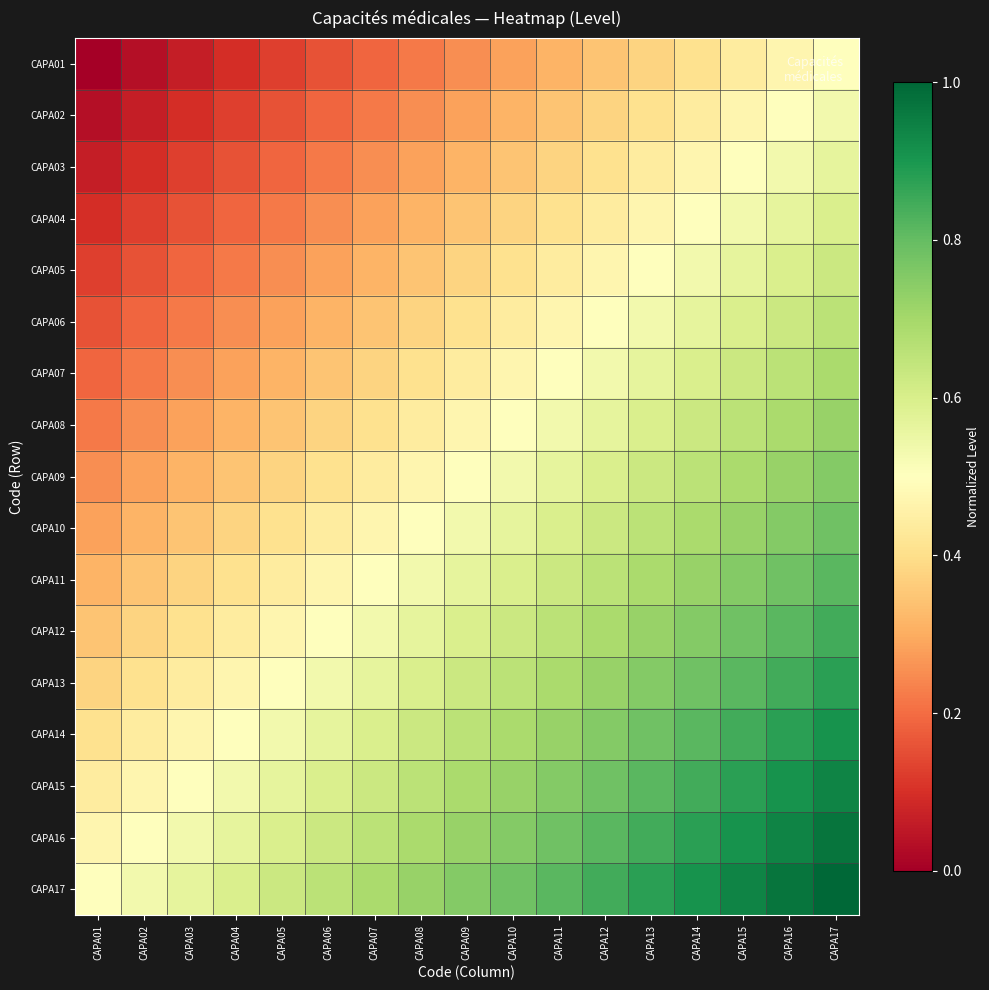

Reading left to right, extract all data points from this chart.

CAPA01: CAPA01=0.0	CAPA02=0.0	CAPA03=0.1	CAPA04=0.1	CAPA05=0.1	CAPA06=0.2	CAPA07=0.2	CAPA08=0.2	CAPA09=0.2	CAPA10=0.3	CAPA11=0.3	CAPA12=0.3	CAPA13=0.4	CAPA14=0.4	CAPA15=0.4	CAPA16=0.5	CAPA17=0.5
CAPA02: CAPA01=0.0	CAPA02=0.1	CAPA03=0.1	CAPA04=0.1	CAPA05=0.2	CAPA06=0.2	CAPA07=0.2	CAPA08=0.2	CAPA09=0.3	CAPA10=0.3	CAPA11=0.3	CAPA12=0.4	CAPA13=0.4	CAPA14=0.4	CAPA15=0.5	CAPA16=0.5	CAPA17=0.5
CAPA03: CAPA01=0.1	CAPA02=0.1	CAPA03=0.1	CAPA04=0.2	CAPA05=0.2	CAPA06=0.2	CAPA07=0.2	CAPA08=0.3	CAPA09=0.3	CAPA10=0.3	CAPA11=0.4	CAPA12=0.4	CAPA13=0.4	CAPA14=0.5	CAPA15=0.5	CAPA16=0.5	CAPA17=0.6
CAPA04: CAPA01=0.1	CAPA02=0.1	CAPA03=0.2	CAPA04=0.2	CAPA05=0.2	CAPA06=0.2	CAPA07=0.3	CAPA08=0.3	CAPA09=0.3	CAPA10=0.4	CAPA11=0.4	CAPA12=0.4	CAPA13=0.5	CAPA14=0.5	CAPA15=0.5	CAPA16=0.6	CAPA17=0.6
CAPA05: CAPA01=0.1	CAPA02=0.2	CAPA03=0.2	CAPA04=0.2	CAPA05=0.2	CAPA06=0.3	CAPA07=0.3	CAPA08=0.3	CAPA09=0.4	CAPA10=0.4	CAPA11=0.4	CAPA12=0.5	CAPA13=0.5	CAPA14=0.5	CAPA15=0.6	CAPA16=0.6	CAPA17=0.6
CAPA06: CAPA01=0.2	CAPA02=0.2	CAPA03=0.2	CAPA04=0.2	CAPA05=0.3	CAPA06=0.3	CAPA07=0.3	CAPA08=0.4	CAPA09=0.4	CAPA10=0.4	CAPA11=0.5	CAPA12=0.5	CAPA13=0.5	CAPA14=0.6	CAPA15=0.6	CAPA16=0.6	CAPA17=0.7
CAPA07: CAPA01=0.2	CAPA02=0.2	CAPA03=0.2	CAPA04=0.3	CAPA05=0.3	CAPA06=0.3	CAPA07=0.4	CAPA08=0.4	CAPA09=0.4	CAPA10=0.5	CAPA11=0.5	CAPA12=0.5	CAPA13=0.6	CAPA14=0.6	CAPA15=0.6	CAPA16=0.7	CAPA17=0.7
CAPA08: CAPA01=0.2	CAPA02=0.2	CAPA03=0.3	CAPA04=0.3	CAPA05=0.3	CAPA06=0.4	CAPA07=0.4	CAPA08=0.4	CAPA09=0.5	CAPA10=0.5	CAPA11=0.5	CAPA12=0.6	CAPA13=0.6	CAPA14=0.6	CAPA15=0.7	CAPA16=0.7	CAPA17=0.7
CAPA09: CAPA01=0.2	CAPA02=0.3	CAPA03=0.3	CAPA04=0.3	CAPA05=0.4	CAPA06=0.4	CAPA07=0.4	CAPA08=0.5	CAPA09=0.5	CAPA10=0.5	CAPA11=0.6	CAPA12=0.6	CAPA13=0.6	CAPA14=0.7	CAPA15=0.7	CAPA16=0.7	CAPA17=0.8
CAPA10: CAPA01=0.3	CAPA02=0.3	CAPA03=0.3	CAPA04=0.4	CAPA05=0.4	CAPA06=0.4	CAPA07=0.5	CAPA08=0.5	CAPA09=0.5	CAPA10=0.6	CAPA11=0.6	CAPA12=0.6	CAPA13=0.7	CAPA14=0.7	CAPA15=0.7	CAPA16=0.8	CAPA17=0.8
CAPA11: CAPA01=0.3	CAPA02=0.3	CAPA03=0.4	CAPA04=0.4	CAPA05=0.4	CAPA06=0.5	CAPA07=0.5	CAPA08=0.5	CAPA09=0.6	CAPA10=0.6	CAPA11=0.6	CAPA12=0.7	CAPA13=0.7	CAPA14=0.7	CAPA15=0.8	CAPA16=0.8	CAPA17=0.8
CAPA12: CAPA01=0.3	CAPA02=0.4	CAPA03=0.4	CAPA04=0.4	CAPA05=0.5	CAPA06=0.5	CAPA07=0.5	CAPA08=0.6	CAPA09=0.6	CAPA10=0.6	CAPA11=0.7	CAPA12=0.7	CAPA13=0.7	CAPA14=0.8	CAPA15=0.8	CAPA16=0.8	CAPA17=0.8
CAPA13: CAPA01=0.4	CAPA02=0.4	CAPA03=0.4	CAPA04=0.5	CAPA05=0.5	CAPA06=0.5	CAPA07=0.6	CAPA08=0.6	CAPA09=0.6	CAPA10=0.7	CAPA11=0.7	CAPA12=0.7	CAPA13=0.8	CAPA14=0.8	CAPA15=0.8	CAPA16=0.8	CAPA17=0.9
CAPA14: CAPA01=0.4	CAPA02=0.4	CAPA03=0.5	CAPA04=0.5	CAPA05=0.5	CAPA06=0.6	CAPA07=0.6	CAPA08=0.6	CAPA09=0.7	CAPA10=0.7	CAPA11=0.7	CAPA12=0.8	CAPA13=0.8	CAPA14=0.8	CAPA15=0.8	CAPA16=0.9	CAPA17=0.9
CAPA15: CAPA01=0.4	CAPA02=0.5	CAPA03=0.5	CAPA04=0.5	CAPA05=0.6	CAPA06=0.6	CAPA07=0.6	CAPA08=0.7	CAPA09=0.7	CAPA10=0.7	CAPA11=0.8	CAPA12=0.8	CAPA13=0.8	CAPA14=0.8	CAPA15=0.9	CAPA16=0.9	CAPA17=0.9
CAPA16: CAPA01=0.5	CAPA02=0.5	CAPA03=0.5	CAPA04=0.6	CAPA05=0.6	CAPA06=0.6	CAPA07=0.7	CAPA08=0.7	CAPA09=0.7	CAPA10=0.8	CAPA11=0.8	CAPA12=0.8	CAPA13=0.8	CAPA14=0.9	CAPA15=0.9	CAPA16=0.9	CAPA17=1.0
CAPA17: CAPA01=0.5	CAPA02=0.5	CAPA03=0.6	CAPA04=0.6	CAPA05=0.6	CAPA06=0.7	CAPA07=0.7	CAPA08=0.7	CAPA09=0.8	CAPA10=0.8	CAPA11=0.8	CAPA12=0.8	CAPA13=0.9	CAPA14=0.9	CAPA15=0.9	CAPA16=1.0	CAPA17=1.0